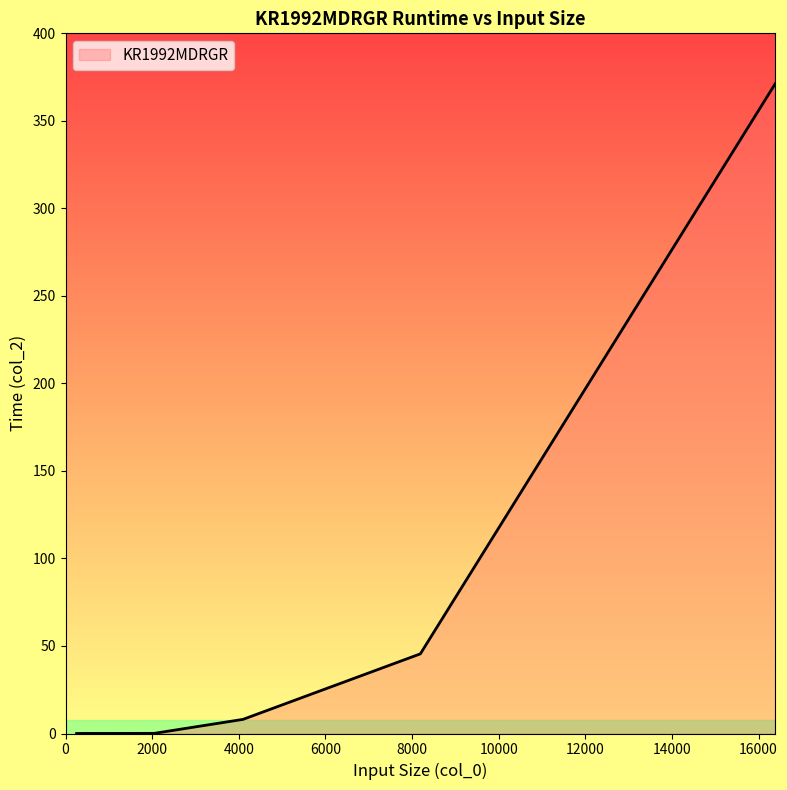

What is the difference between the second highest and minimum values?

45.5